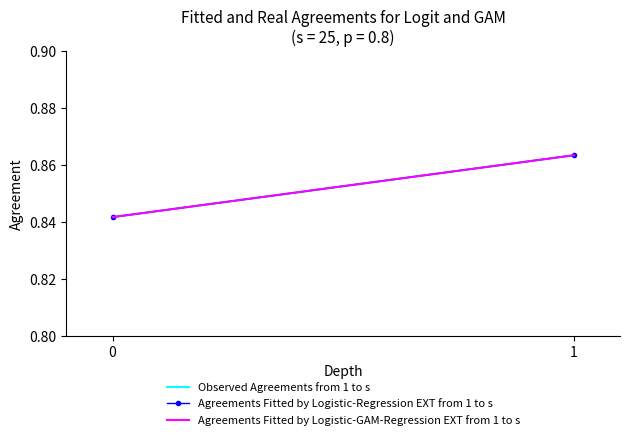

List the series in order of their peak value, highest first.

Observed Agreements from 1 to s, Agreements Fitted by Logistic-Regression EXT from 1 to s, Agreements Fitted by Logistic-GAM-Regression EXT from 1 to s